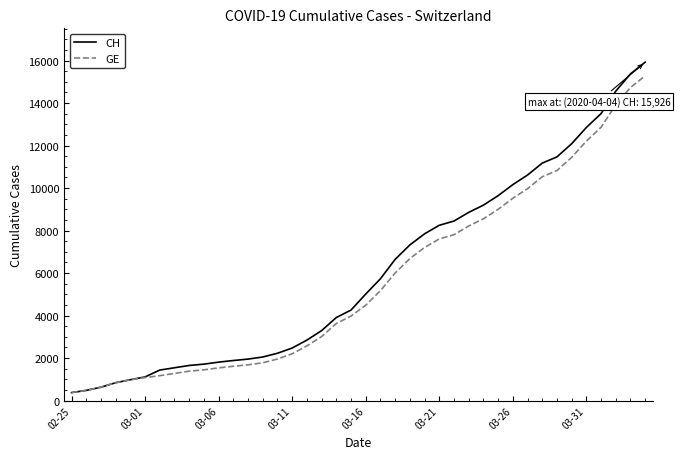

Which series has the widest spread of values?

CH